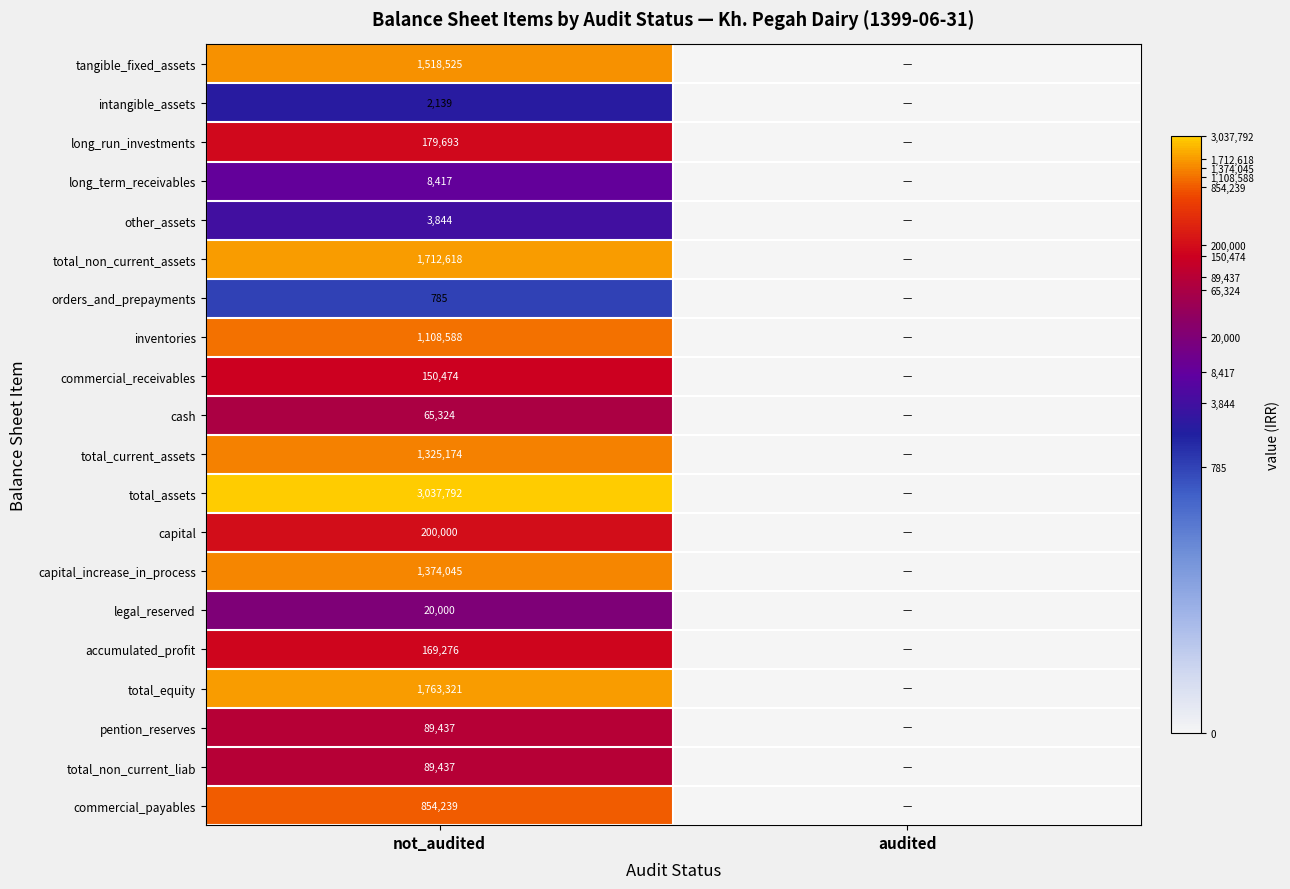

What is the difference between the highest and lowest values at not_audited?

3037007